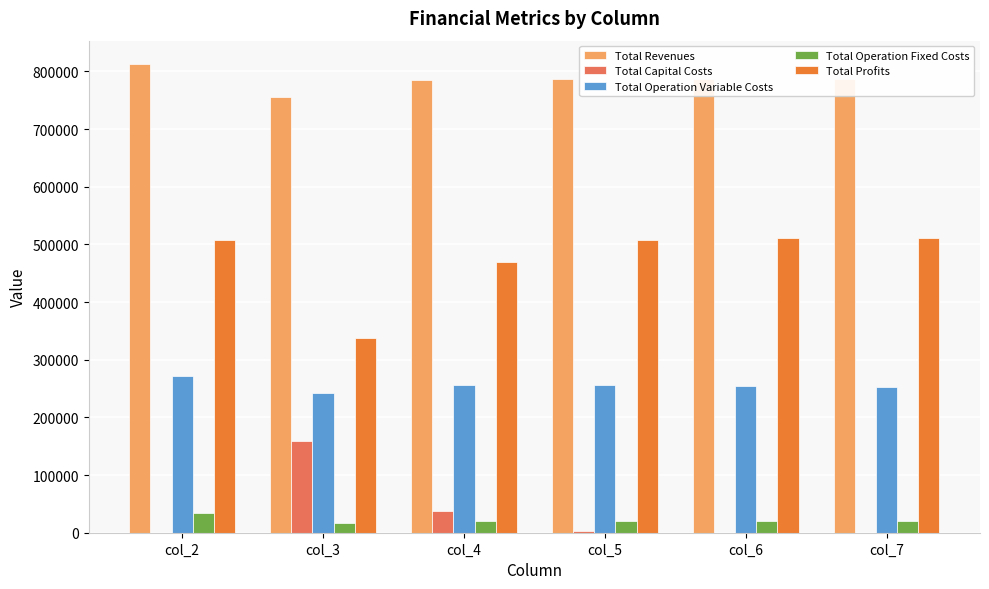

Is the value of Total Revenues at col_7 greater than the value of Total Profits at col_7?

Yes